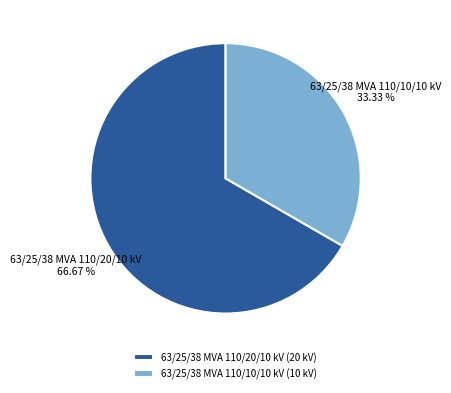

The 63/25/38 MVA 110/10/10 kV slice represents 33% of the pie. True or false?

True